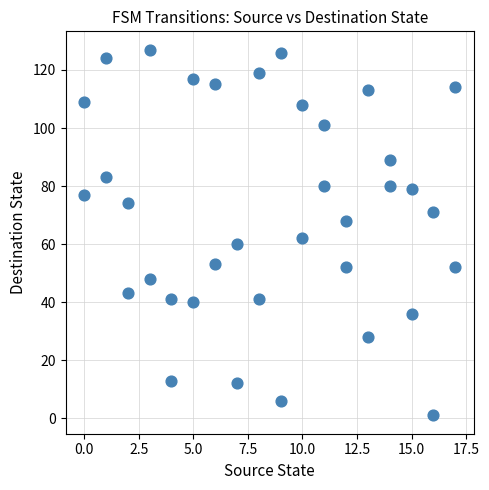

What is the range of Y values (max minus min)?

126